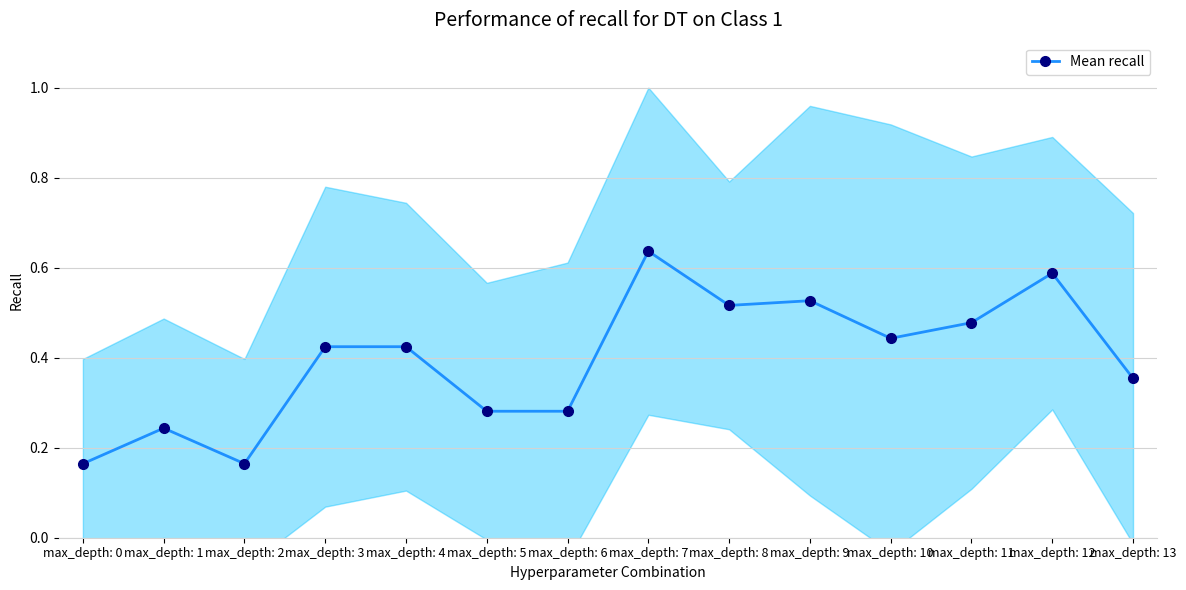

True or false: there are more than 1 points higher than both neighbors.

True